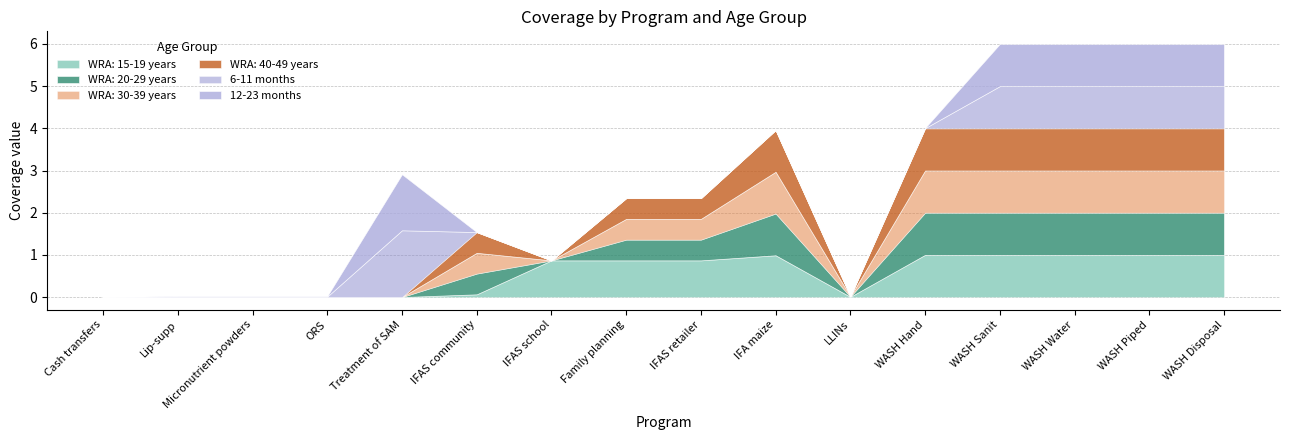

Reading left to right, list all the values displayed in this chart.

WRA: 15-19 years: 0.0	0.0	0.0	0.0	0.0	0.1	0.9	0.9	0.9	1.0	0.0	1.0	1.0	1.0	1.0	1.0
WRA: 20-29 years: 0.0	0.0	0.0	0.0	0.0	0.5	0.0	0.5	0.5	1.0	0.0	1.0	1.0	1.0	1.0	1.0
WRA: 30-39 years: 0.0	0.0	0.0	0.0	0.0	0.5	0.0	0.5	0.5	1.0	0.0	1.0	1.0	1.0	1.0	1.0
WRA: 40-49 years: 0.0	0.0	0.0	0.0	0.0	0.5	0.0	0.5	0.5	1.0	0.0	1.0	1.0	1.0	1.0	1.0
6-11 months: 0.0	0.0	0.0	0.0	1.6	0.0	0.0	0.0	0.0	0.0	0.0	0.0	1.0	1.0	1.0	1.0
12-23 months: 0.0	0.0	0.0	0.0	1.3	0.0	0.0	0.0	0.0	0.0	0.0	0.0	1.0	1.0	1.0	1.0